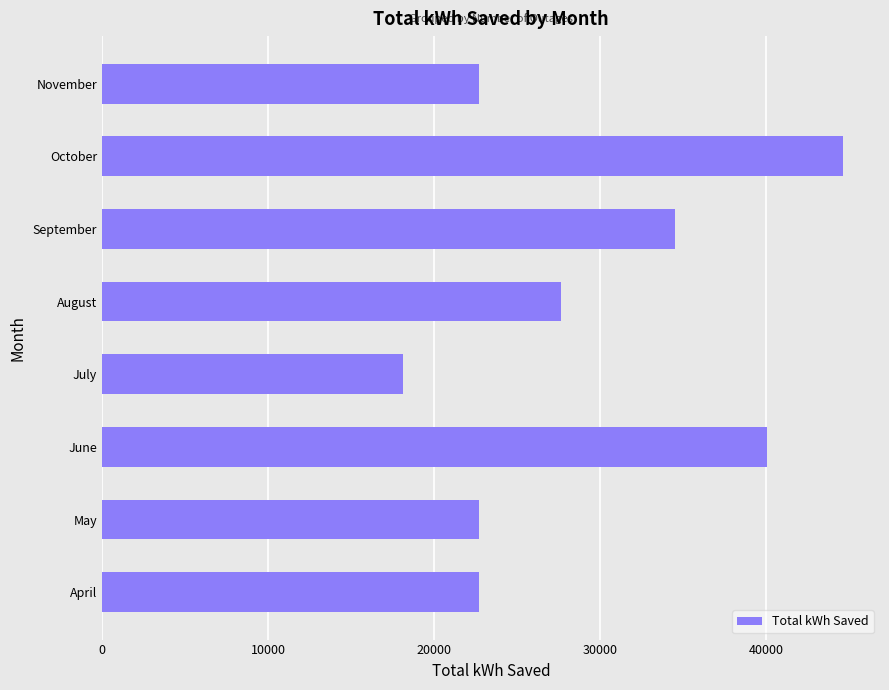

At which label is the value closest to 31361?

September